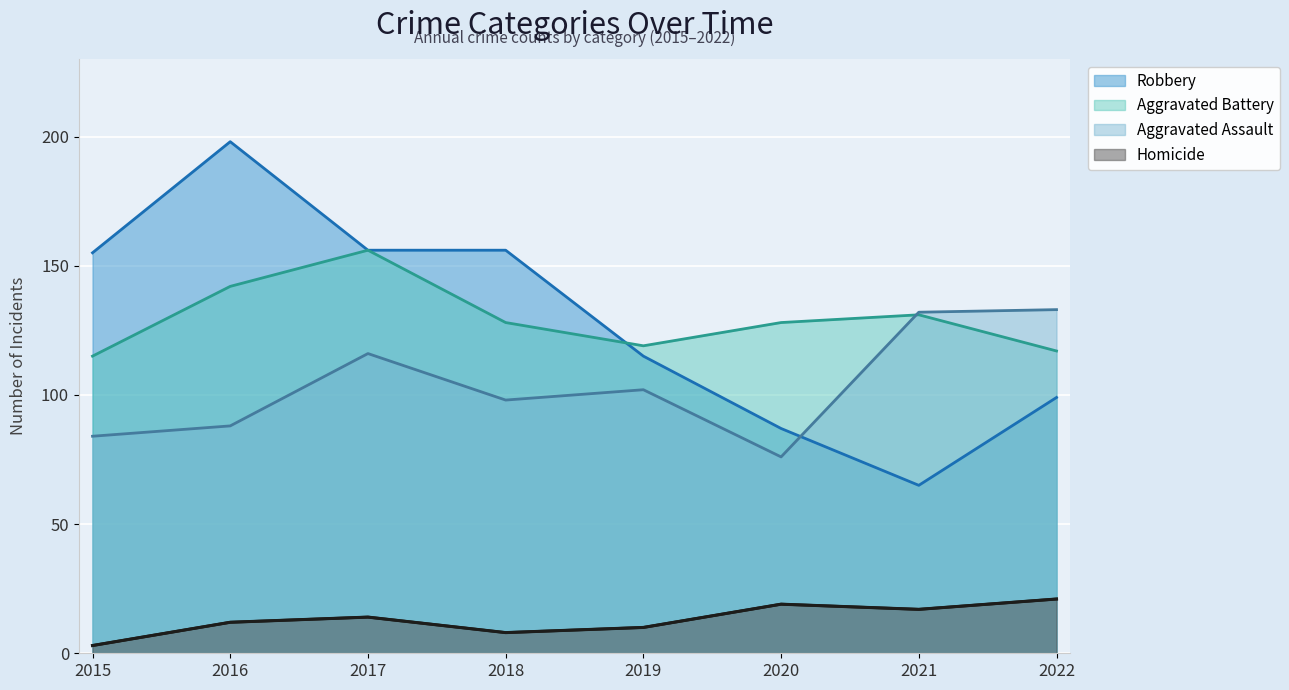

What is the average value of the Robbery series?

129